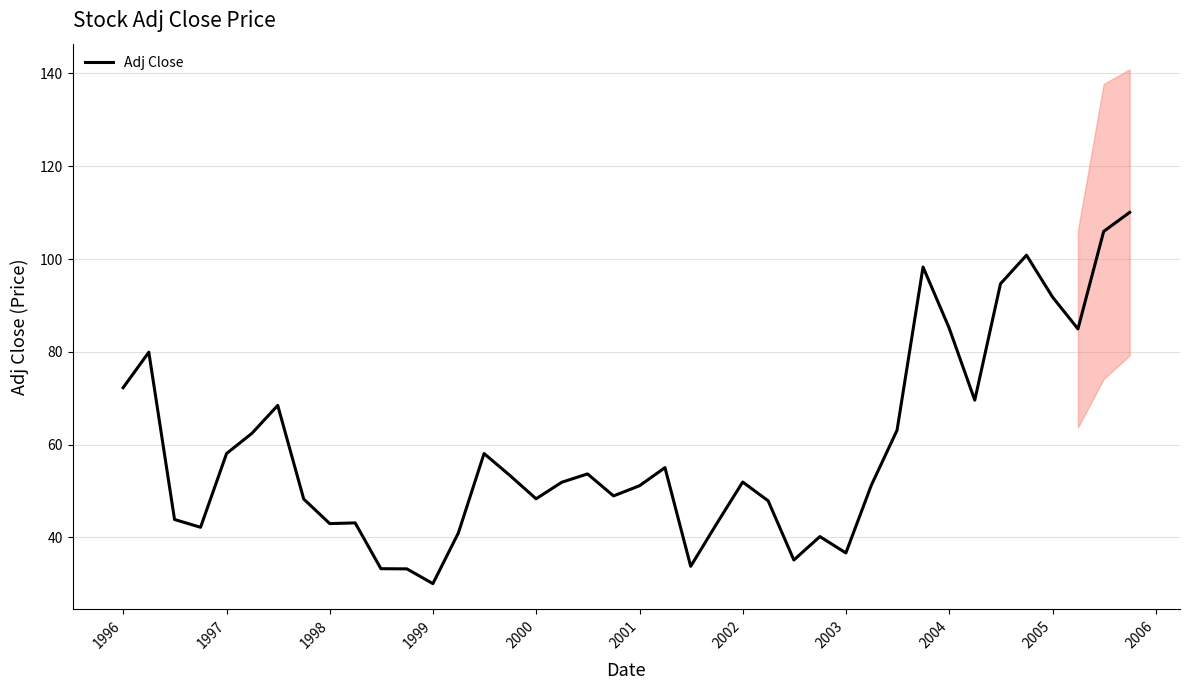

What is the maximum value for Adj Close?

110.0